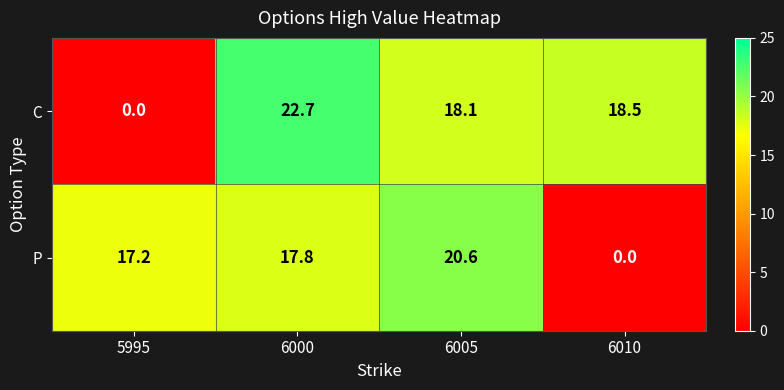

What is the difference between the C values at 6005 and 6000?

4.6